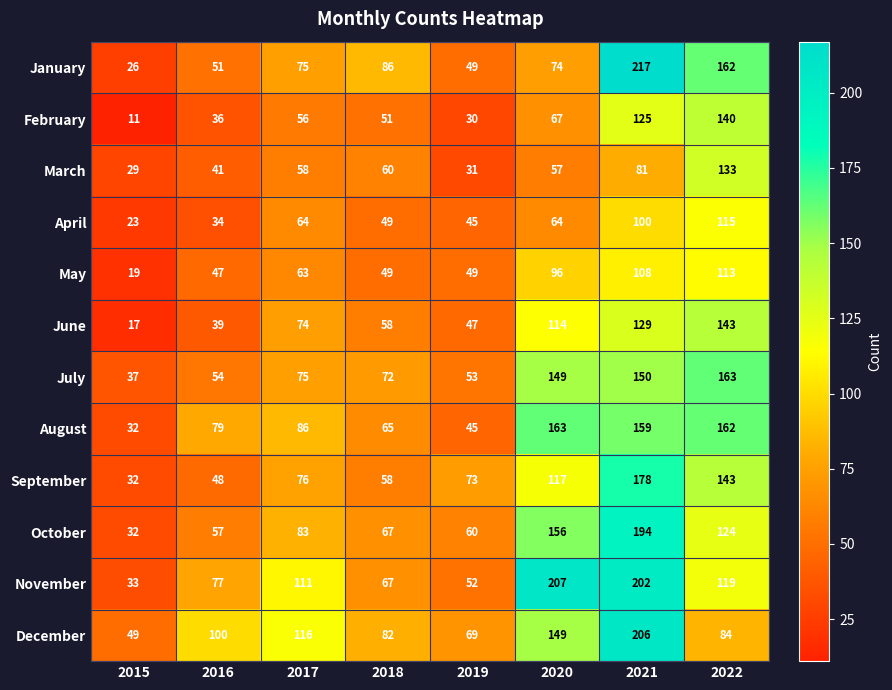

What is the difference between the maximum and minimum values in the March series?

104